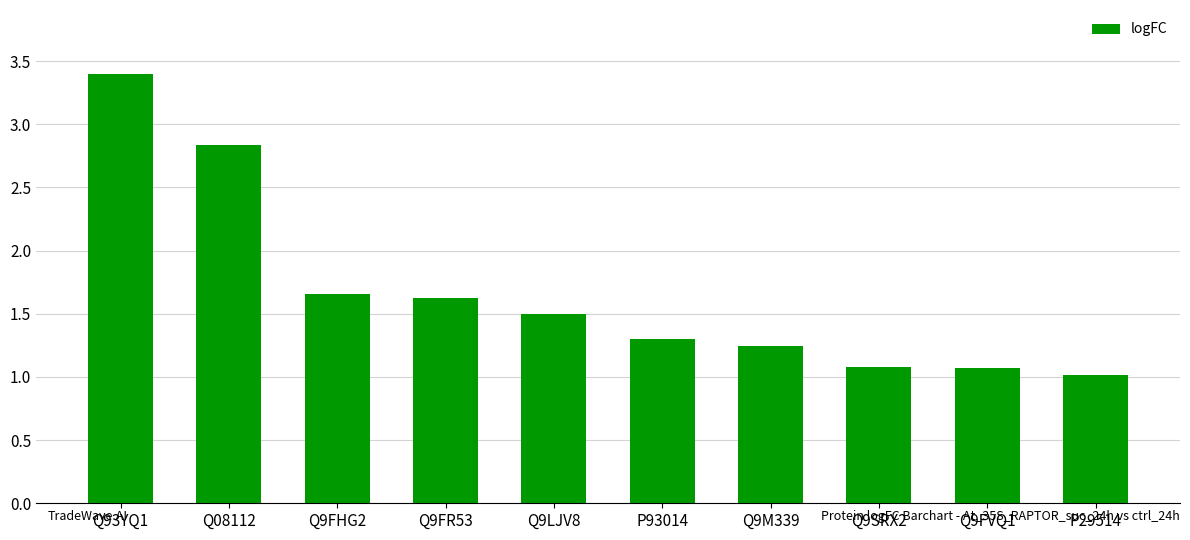

What is the change in value from Q93YQ1 to Q9LJV8?

-1.9